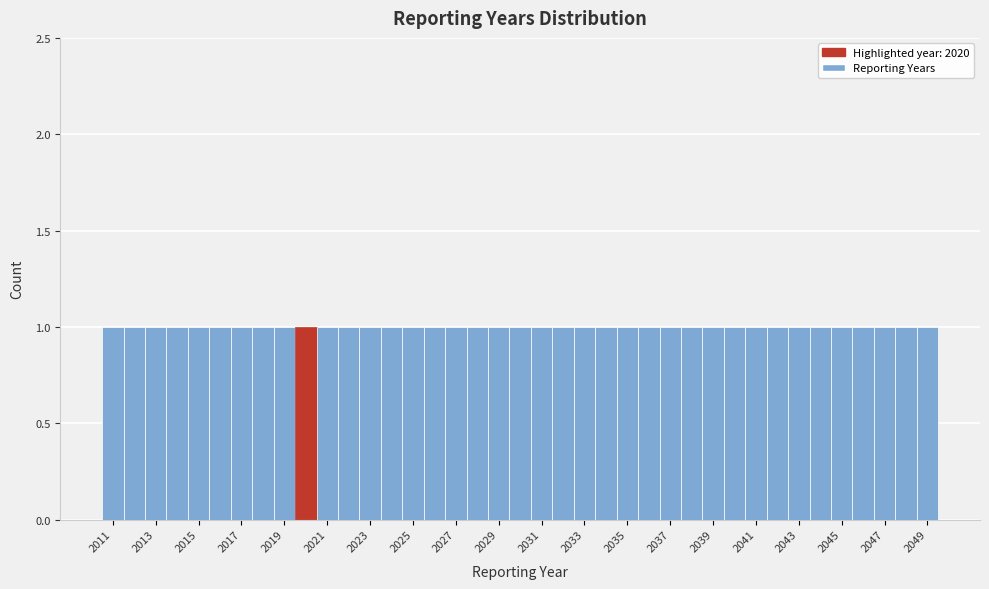

Reading left to right, list every bar in this chart as the range it spans on the x-axis followed by its height. Neither the bar edges nor the heights are printed on the chart, so give them approximately, as read against the axes.

2010.5 to 2011.5: 1
2011.5 to 2012.5: 1
2012.5 to 2013.5: 1
2013.5 to 2014.5: 1
2014.5 to 2015.5: 1
2015.5 to 2016.5: 1
2016.5 to 2017.5: 1
2017.5 to 2018.5: 1
2018.5 to 2019.5: 1
2019.5 to 2020.5: 1
2020.5 to 2021.5: 1
2021.5 to 2022.5: 1
2022.5 to 2023.5: 1
2023.5 to 2024.5: 1
2024.5 to 2025.5: 1
2025.5 to 2026.5: 1
2026.5 to 2027.5: 1
2027.5 to 2028.5: 1
2028.5 to 2029.5: 1
2029.5 to 2030.5: 1
2030.5 to 2031.5: 1
2031.5 to 2032.5: 1
2032.5 to 2033.5: 1
2033.5 to 2034.5: 1
2034.5 to 2035.5: 1
2035.5 to 2036.5: 1
2036.5 to 2037.5: 1
2037.5 to 2038.5: 1
2038.5 to 2039.5: 1
2039.5 to 2040.5: 1
2040.5 to 2041.5: 1
2041.5 to 2042.5: 1
2042.5 to 2043.5: 1
2043.5 to 2044.5: 1
2044.5 to 2045.5: 1
2045.5 to 2046.5: 1
2046.5 to 2047.5: 1
2047.5 to 2048.5: 1
2048.5 to 2049.5: 1